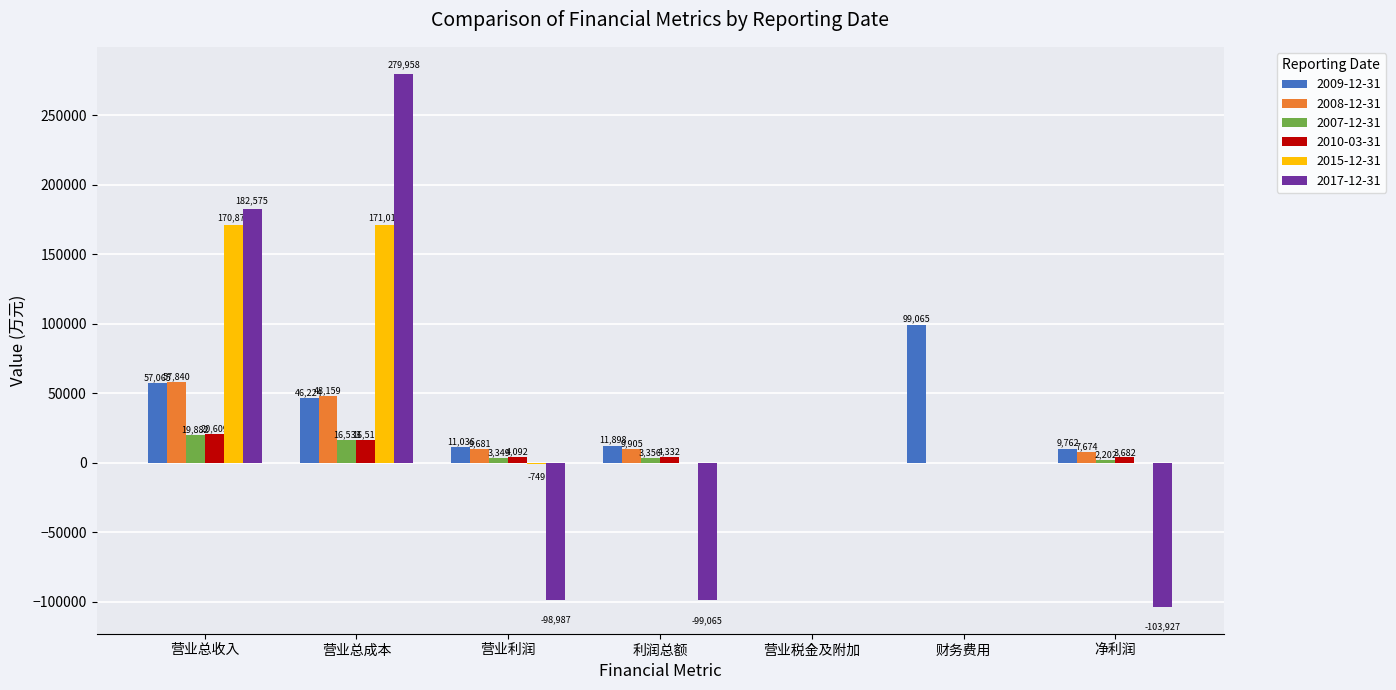

Reading left to right, transcribe all the data shown in this chart.

2009-12-31: 营业总收入=57065	营业总成本=46224	营业利润=11036	利润总额=11898	营业税金及附加=4	财务费用=99065	净利润=9762
2008-12-31: 营业总收入=57840	营业总成本=48159	营业利润=9681	利润总额=9905	营业税金及附加=0	财务费用=0	净利润=7674
2007-12-31: 营业总收入=19882	营业总成本=16533	营业利润=3349	利润总额=3356	营业税金及附加=0	财务费用=0	净利润=2202
2010-03-31: 营业总收入=20609	营业总成本=16517	营业利润=4092	利润总额=4332	营业税金及附加=0	财务费用=0	净利润=3682
2015-12-31: 营业总收入=170876	营业总成本=171010	营业利润=-749	利润总额=4	营业税金及附加=0	财务费用=0	净利润=-88
2017-12-31: 营业总收入=182575	营业总成本=279958	营业利润=-98987	利润总额=-99065	营业税金及附加=0	财务费用=0	净利润=-103927